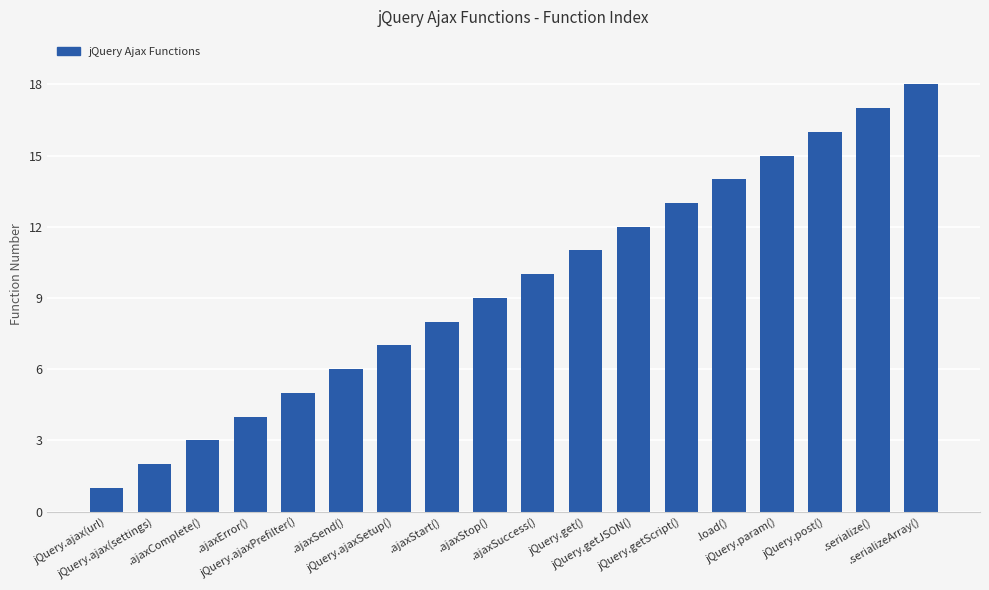

At which category does the chart reach its peak across all series?

.serializeArray()